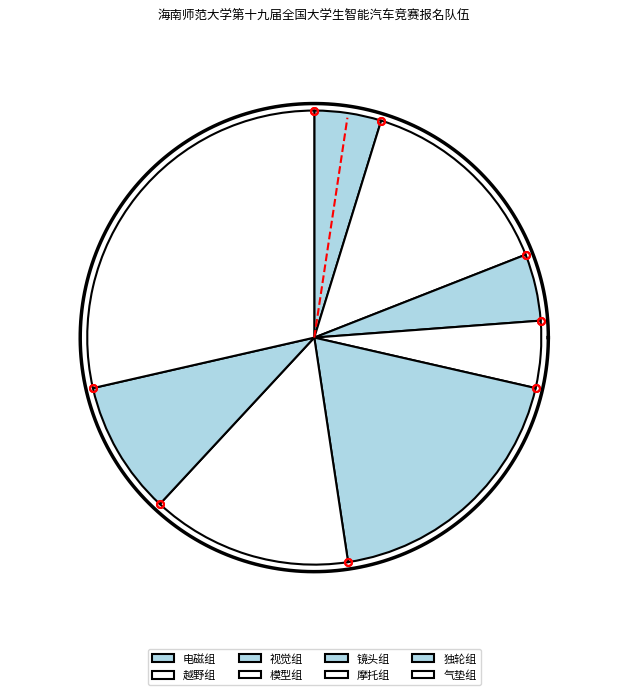

How many segments does this pie chart have?

8